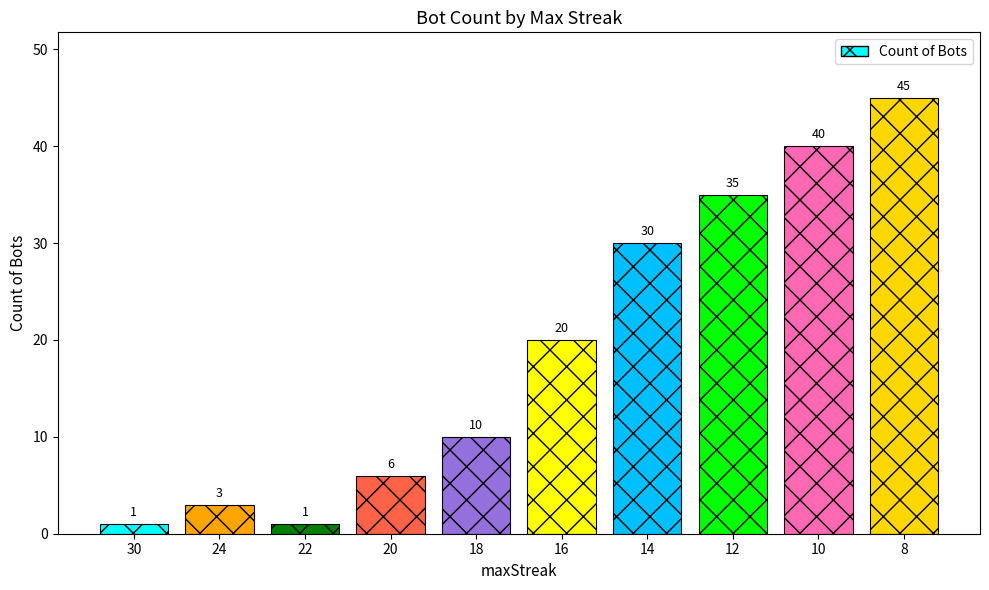

What is the difference between the values at 12 and 24?

32